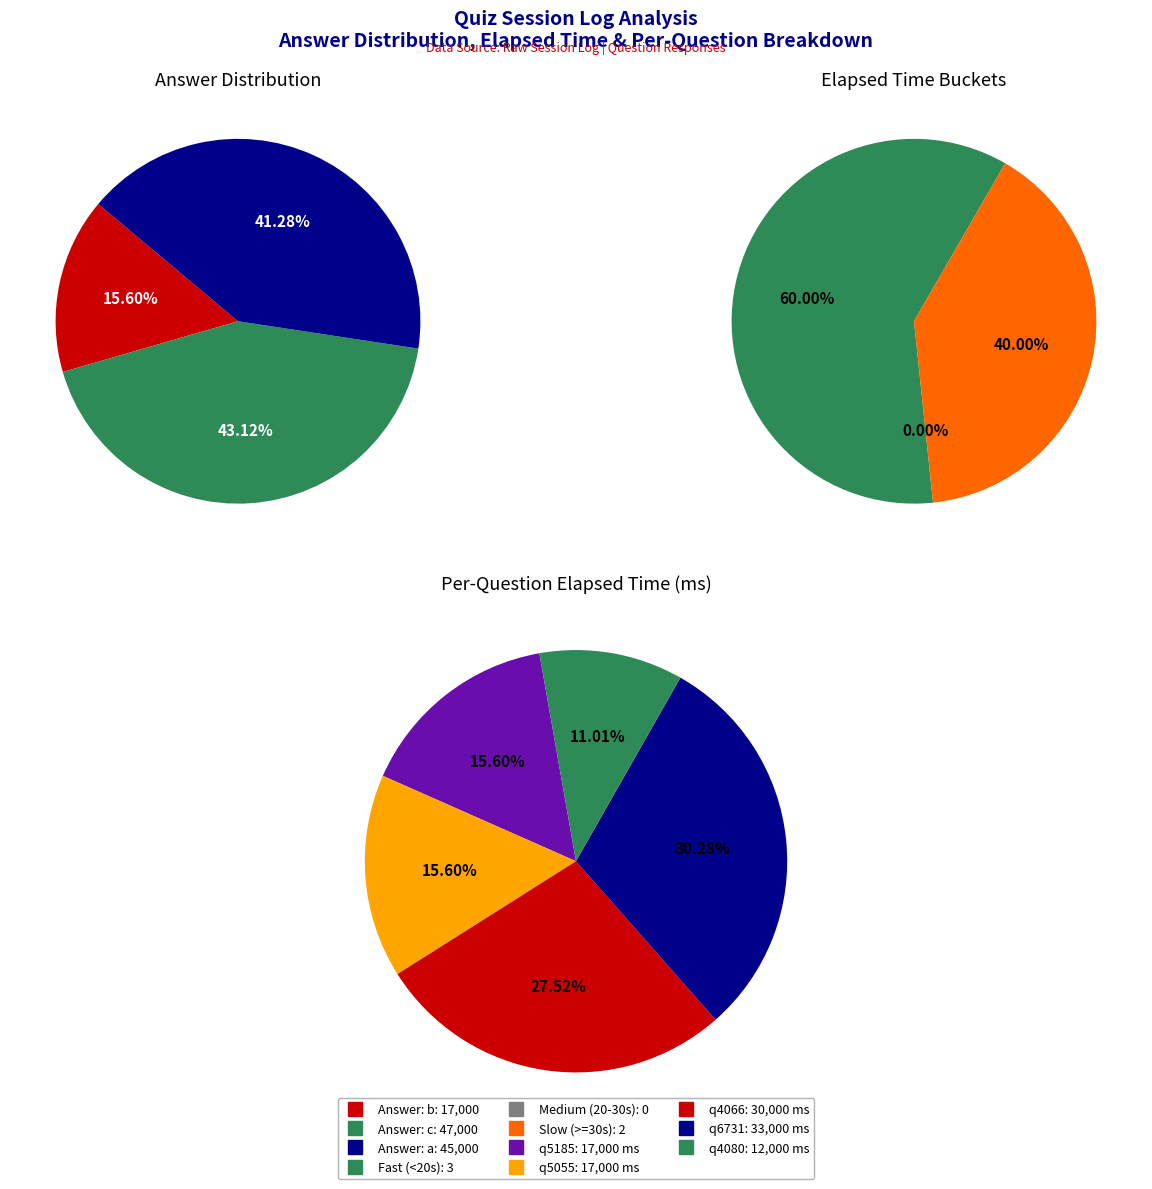

Is it true that q5185 (b) is 7% of the pie?

False